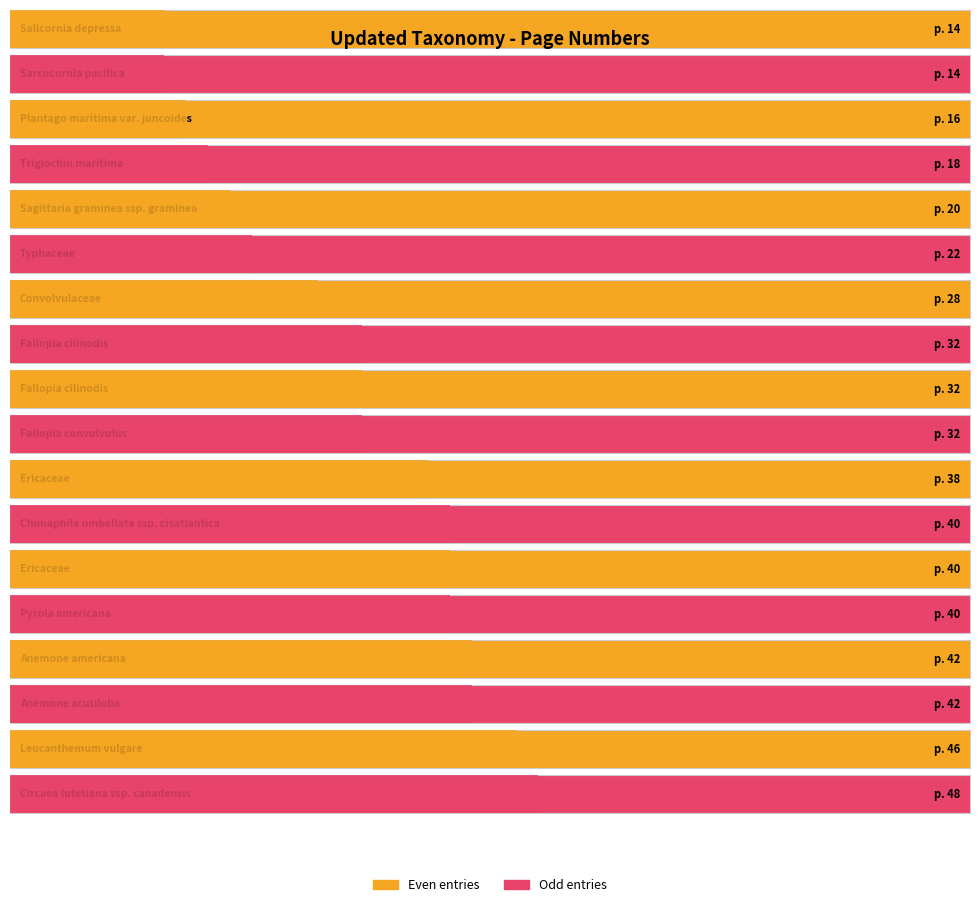

What is the label of the 7th bar from the left?

Convolvulaceae